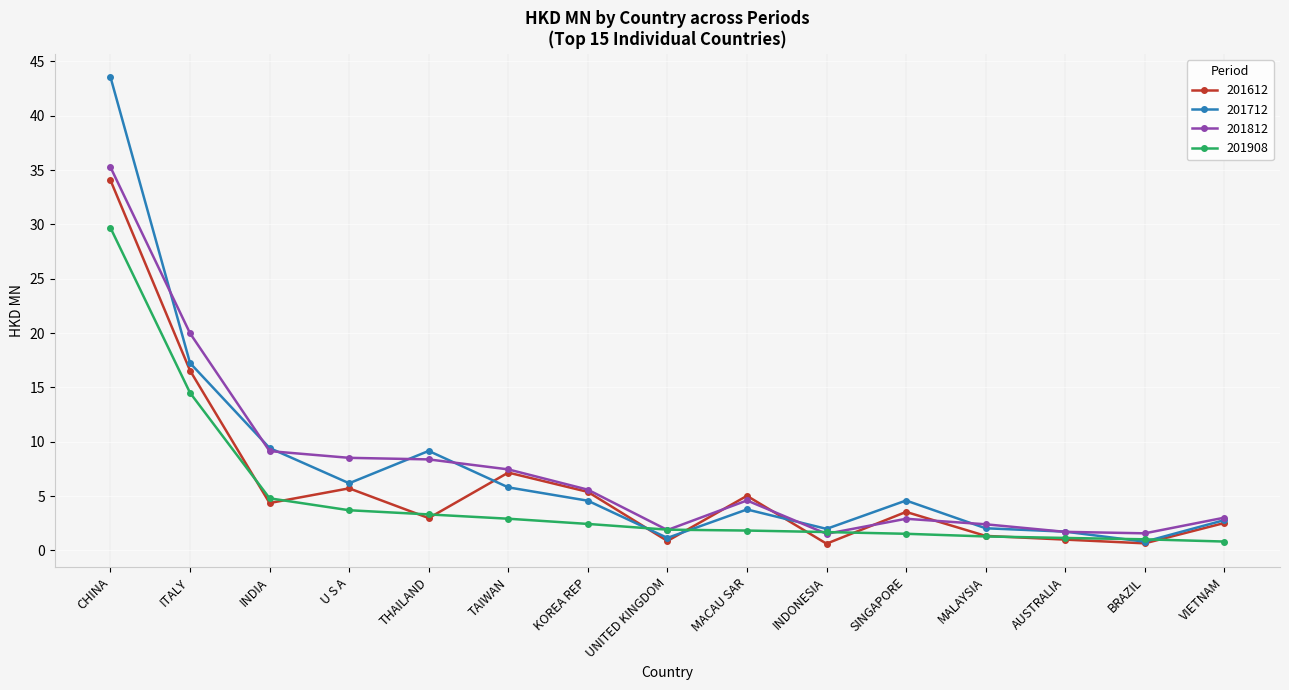

What is the sum of the 201812 values at INDONESIA and TAIWAN?

9.0